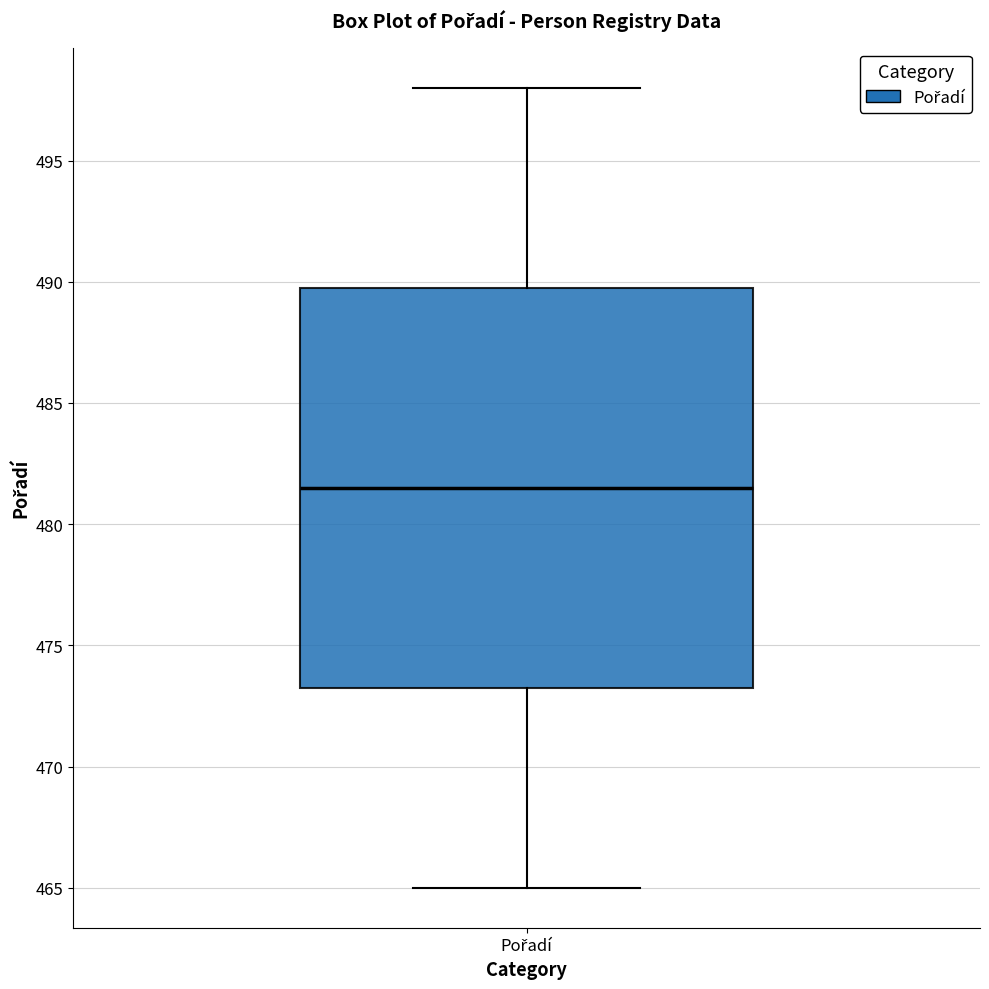

Where is the upper edge of the box for Pořadí on the y-axis? The values are not printed on the chart, so give them approximately, as read against the axis.

490.0